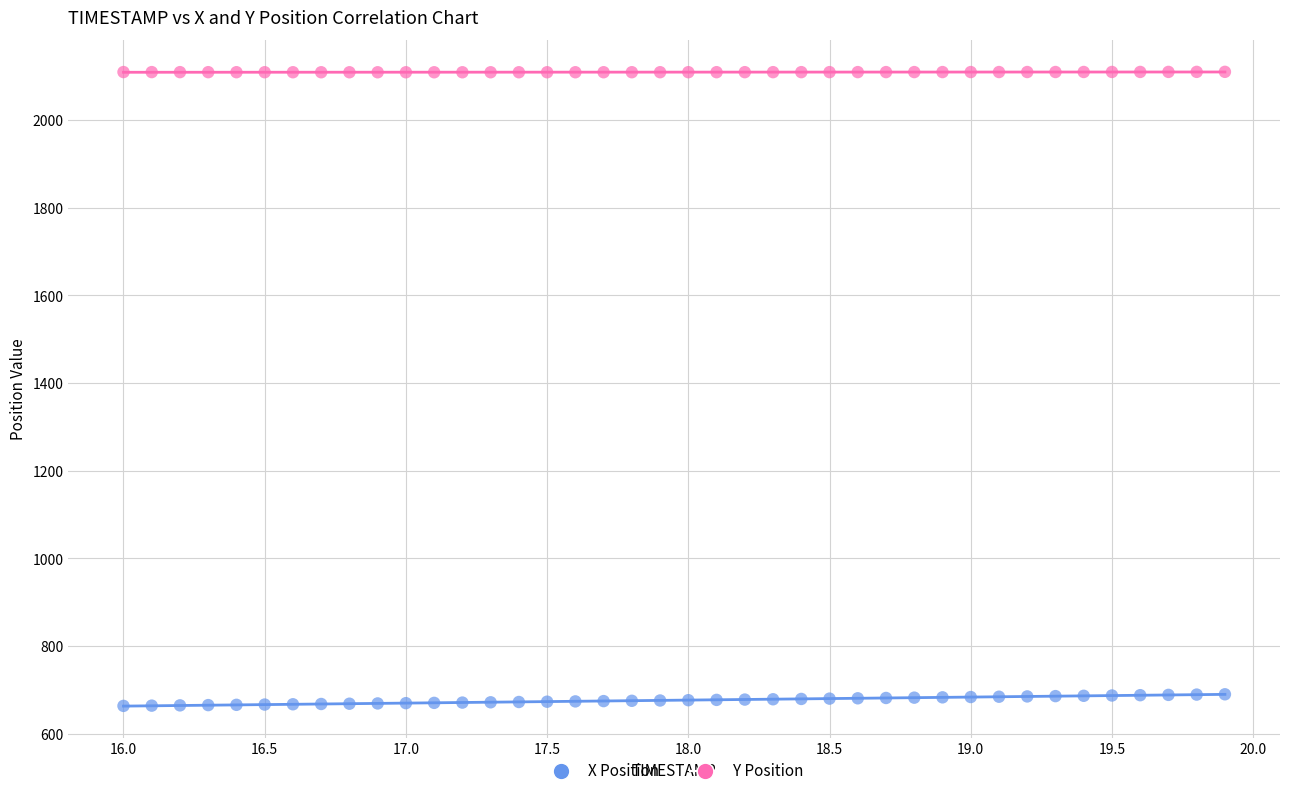

Across all data points, what is the range of Y values (max minus min)?

1446.4